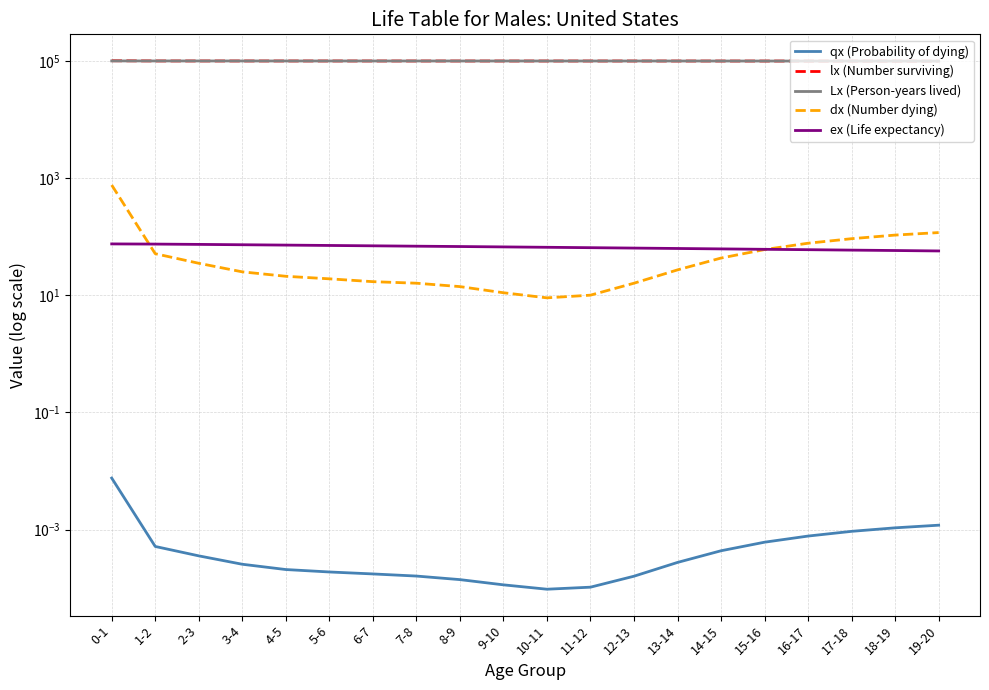

Which series has the largest total across all categories?

lx (Number surviving)